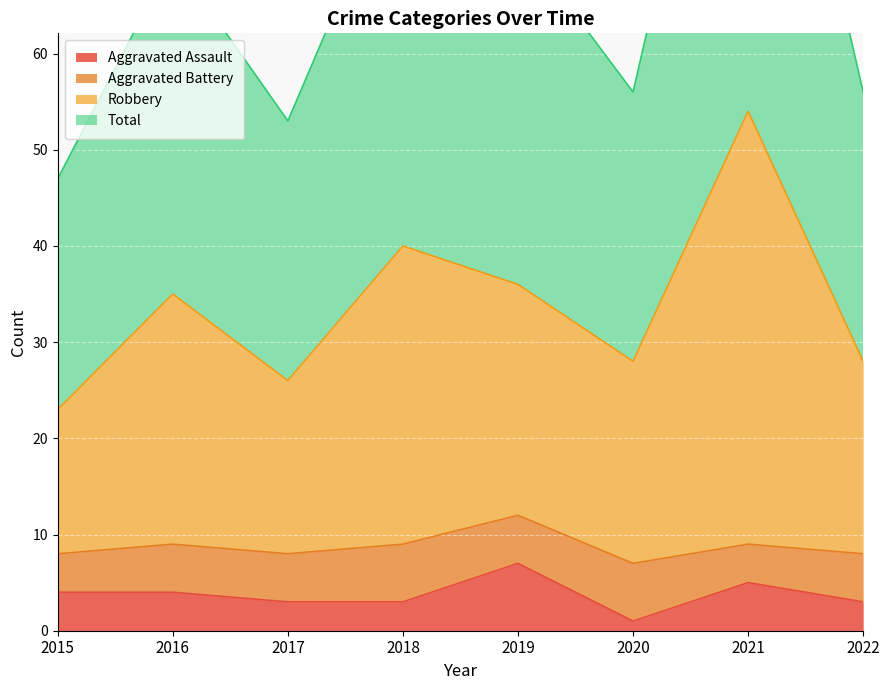

True or false: Aggravated Assault has a value of 4 at 2016.

True